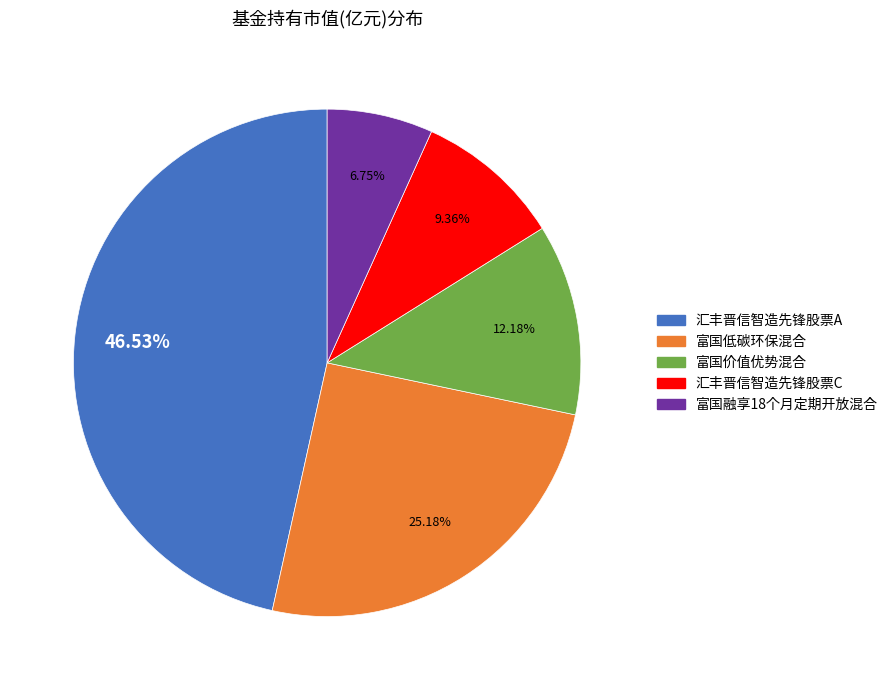

How much of the chart is everything except 富国价值优势混合?

87.8%